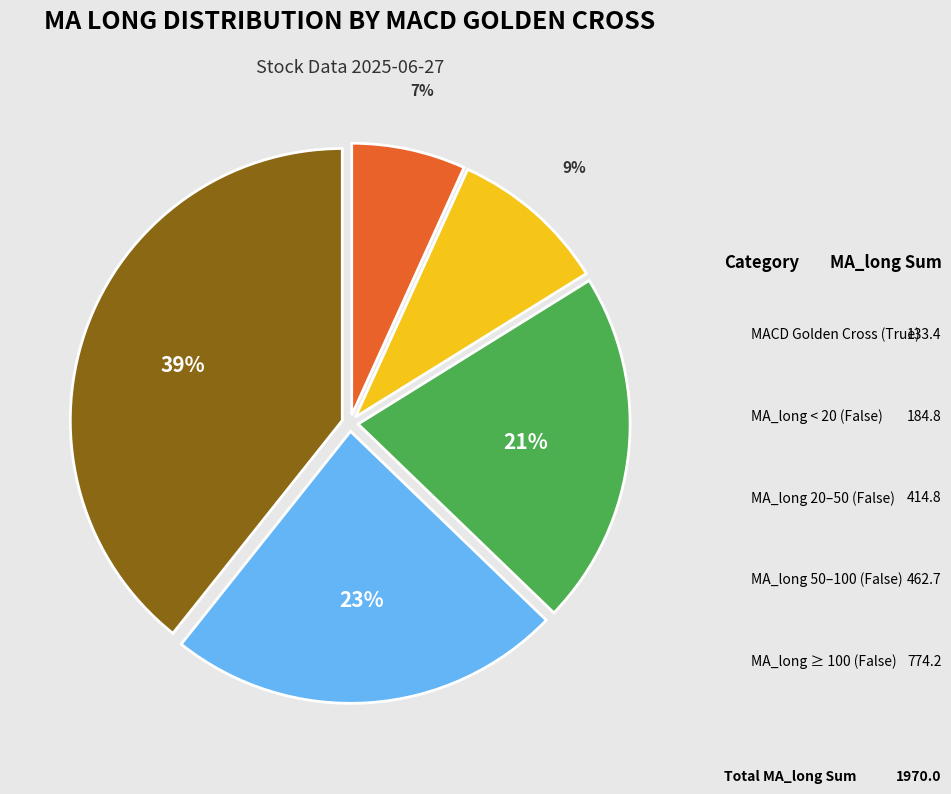

Is there any slice that represents more than half of the pie?

No